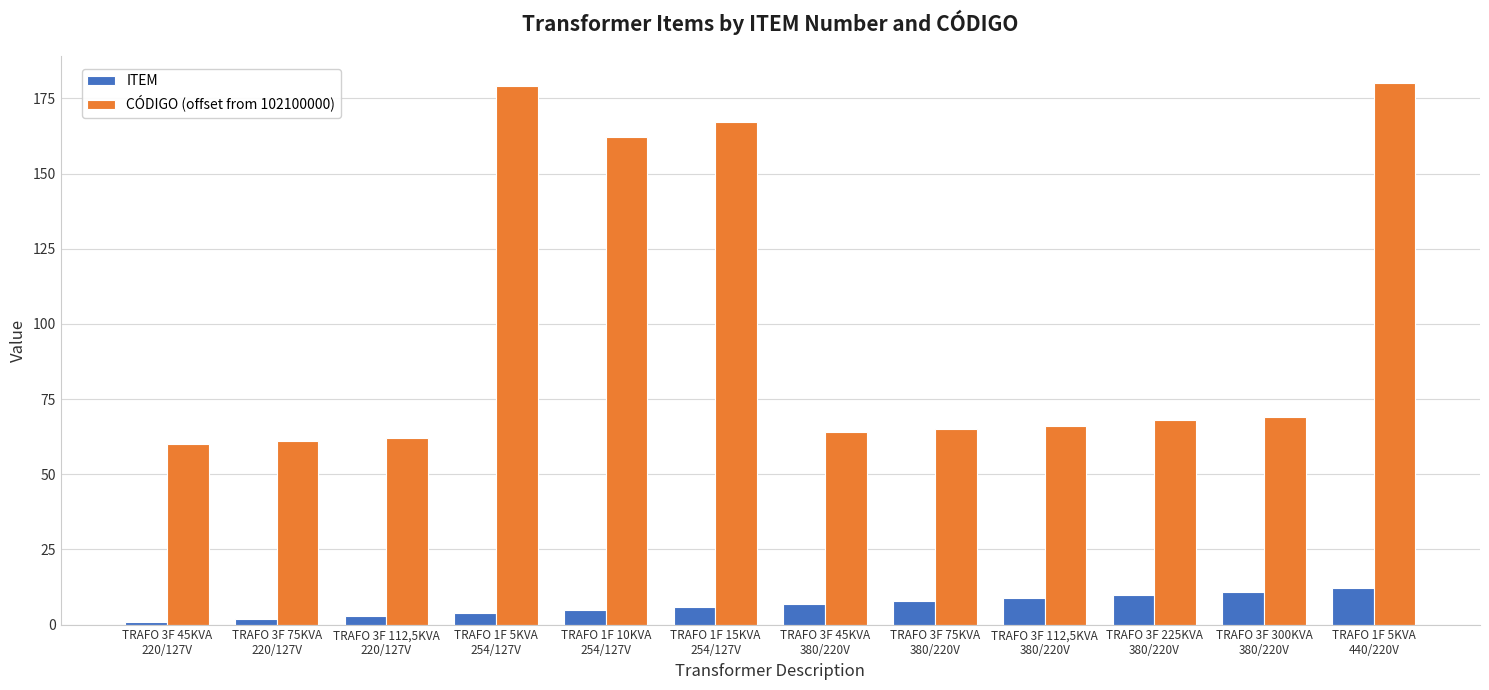

Rank the series by their maximum value, from highest to lowest.

CÓDIGO (offset from 102100000), ITEM